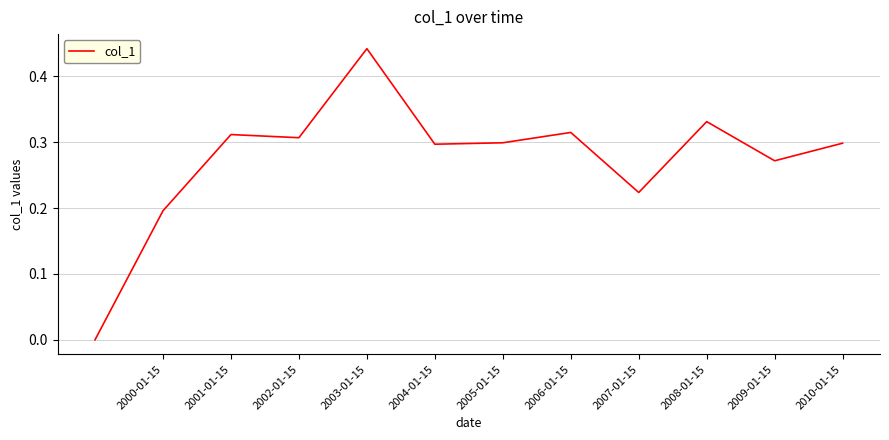

Which category has the highest value across all series?

2003-01-15